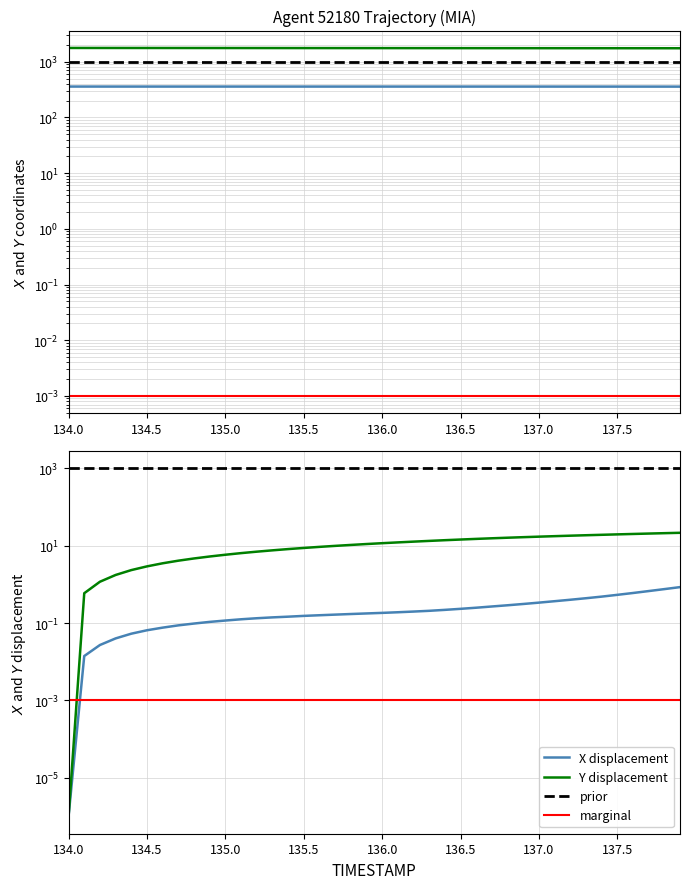

Does the chart display data point markers on the line(s)?

No